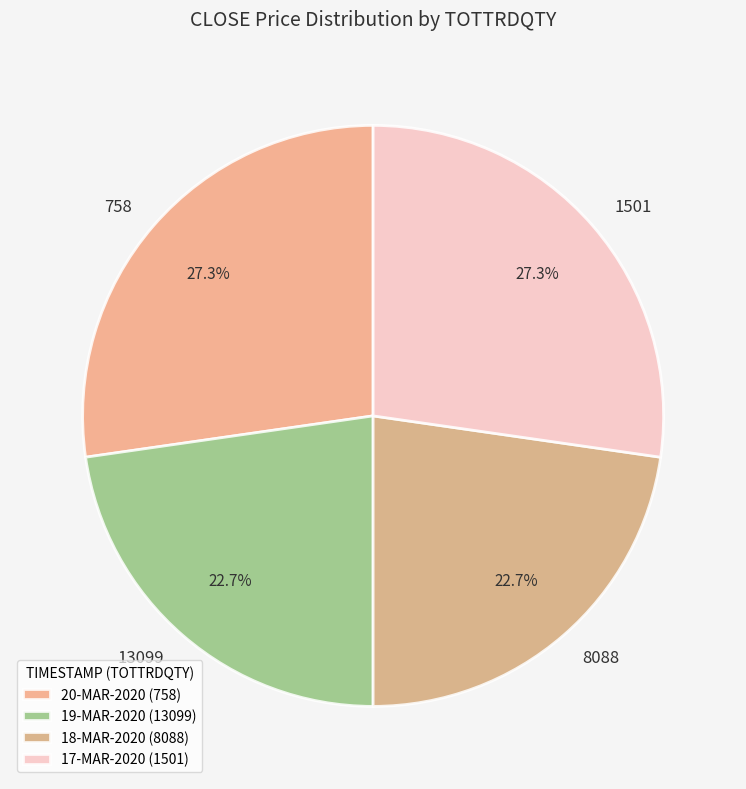

Does any single category account for the majority?

No